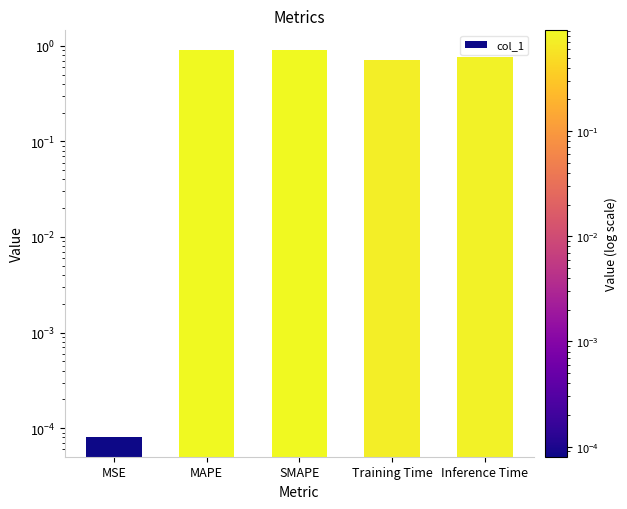

Are the bars horizontal?

No